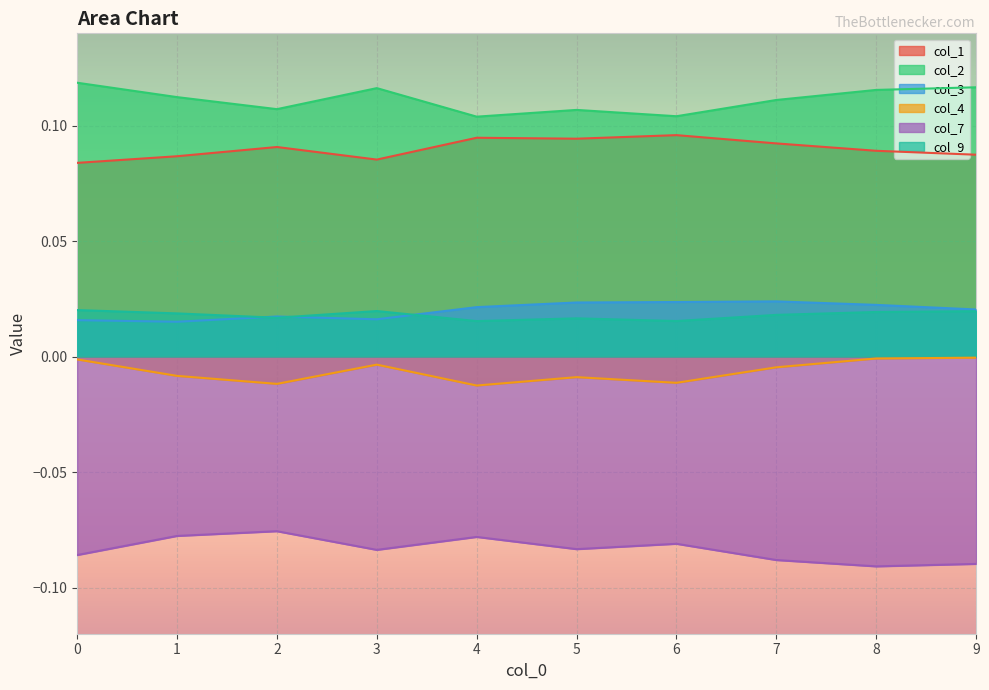

Which series has the widest spread of values?

col_7